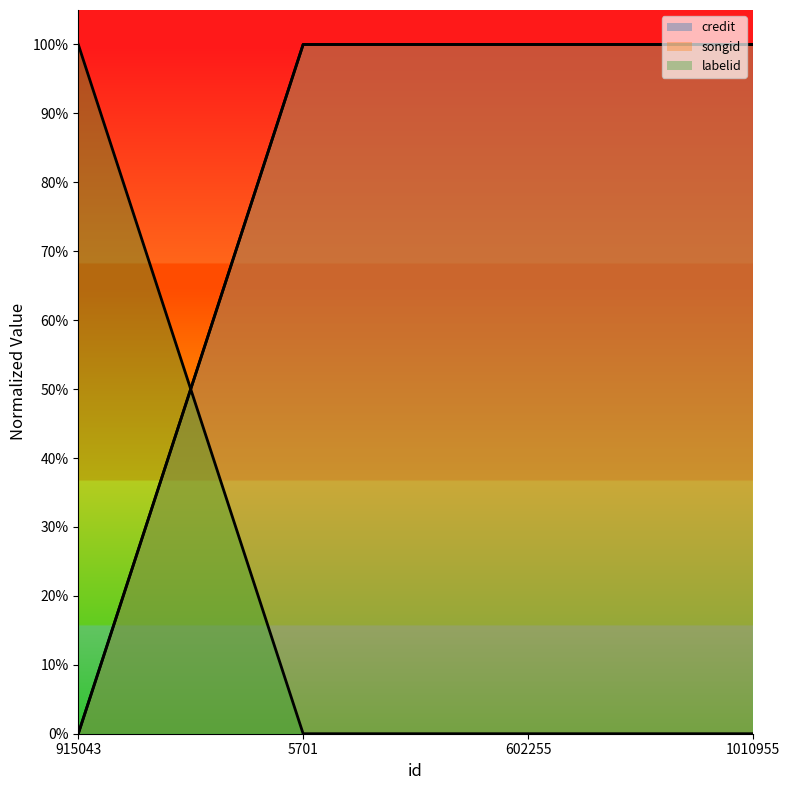

How many lines are shown in the chart?

3